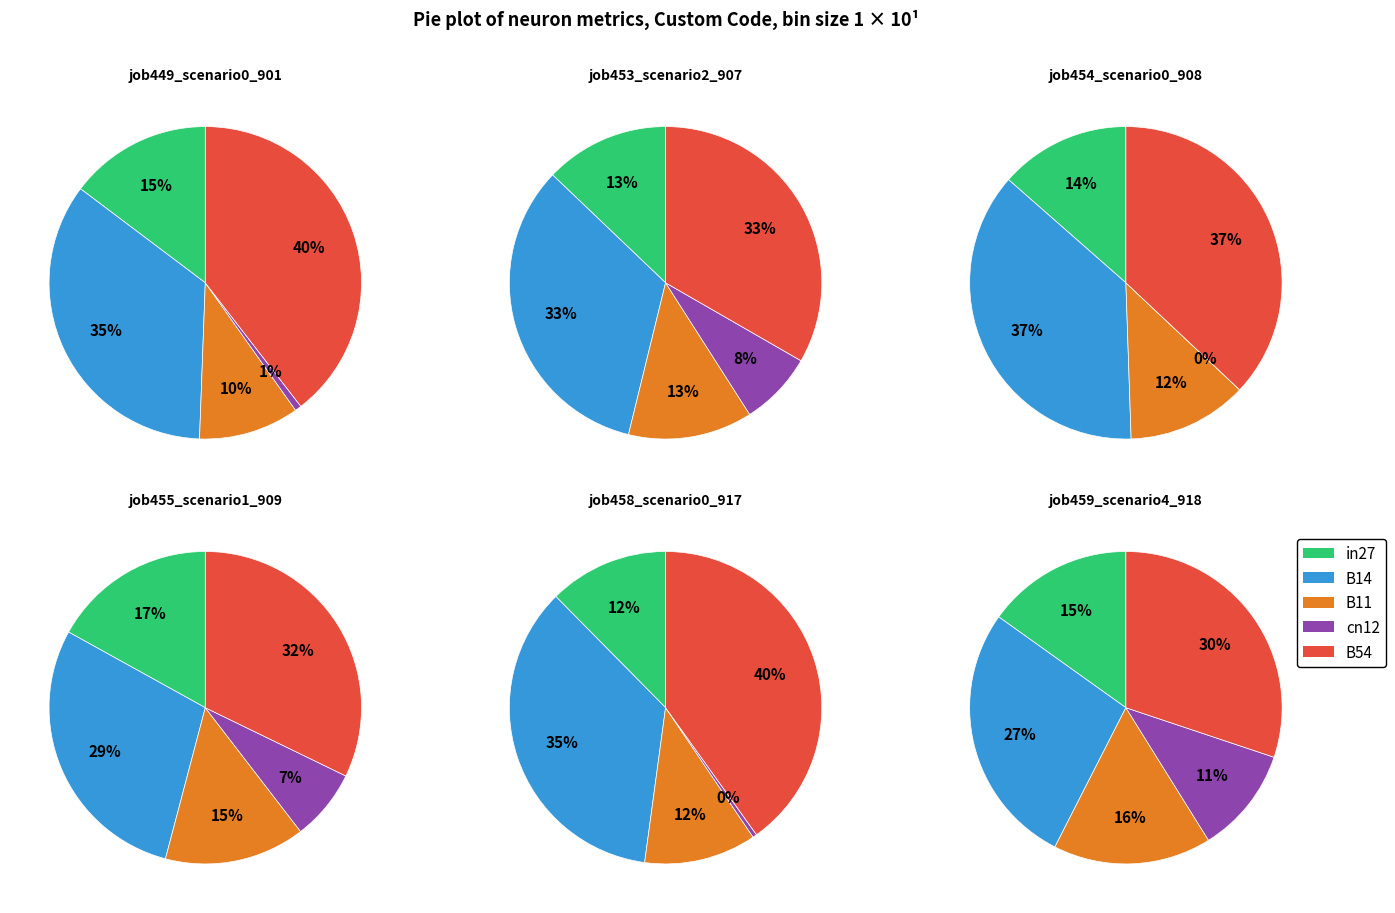

What percentage do 1 and 3 together represent?

40.2%